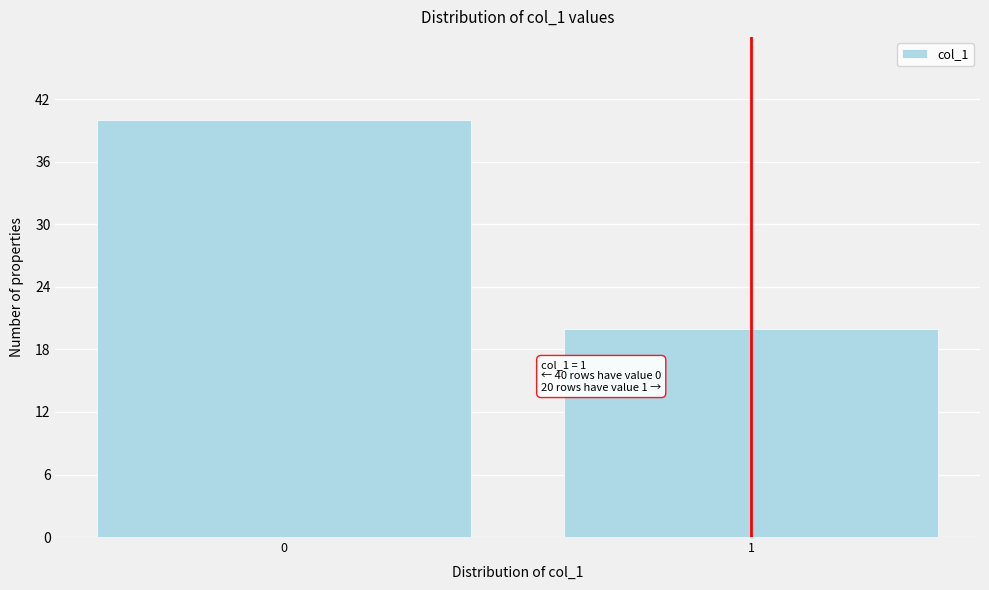

Reading left to right, transcribe all the data shown in this chart.

40	20